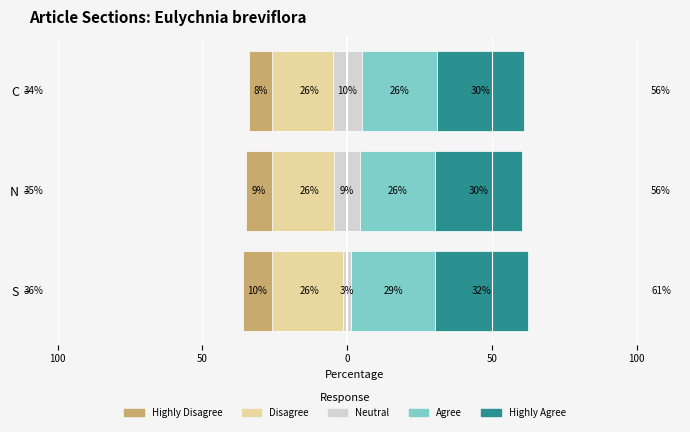

How many Neutral values are between -5 and -1?

3